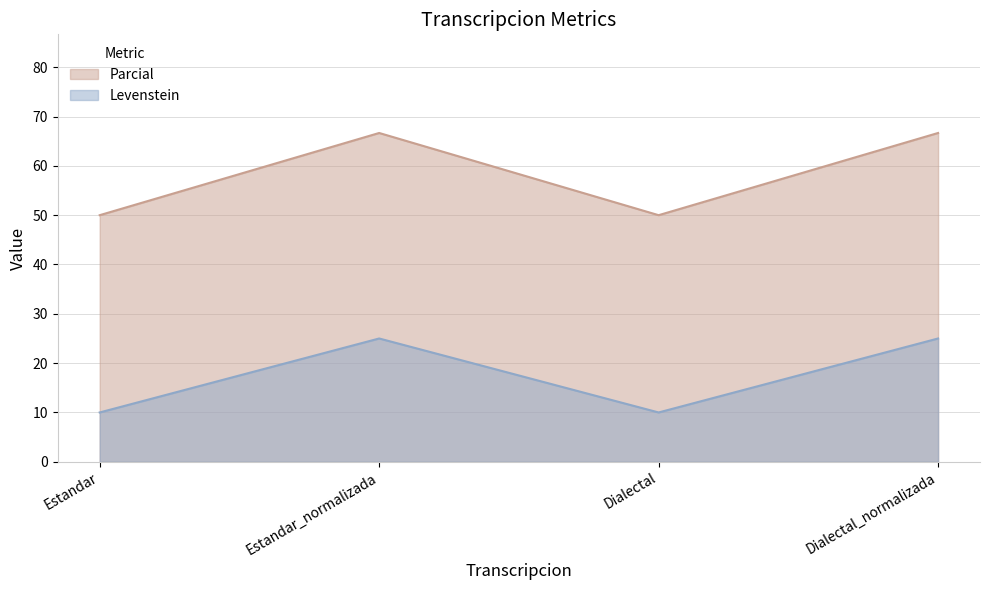

At how many categories does at least one series exceed 14?

4